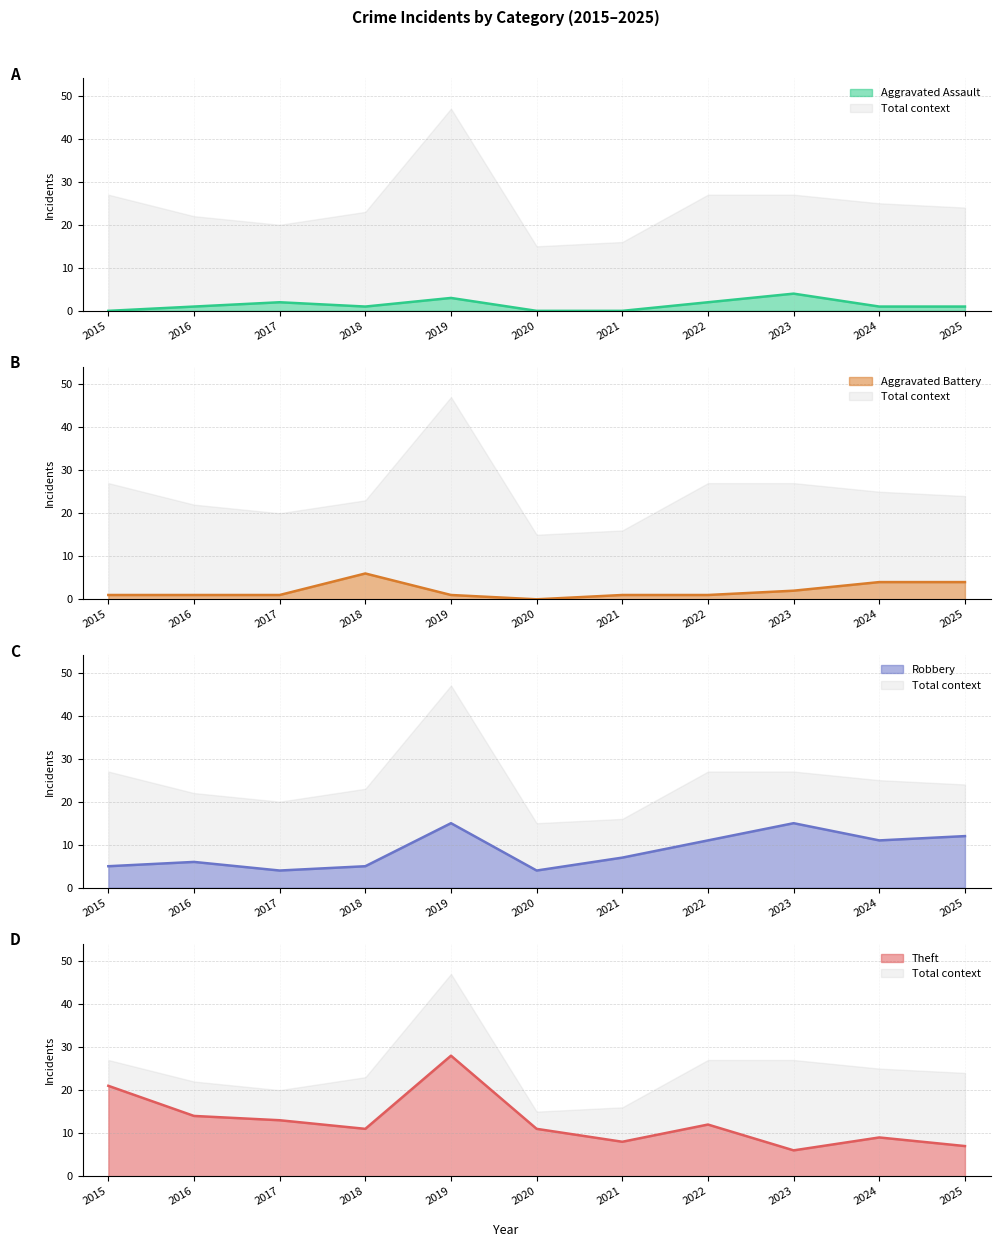

How many Aggravated Assault values are between 0 and 2?

9